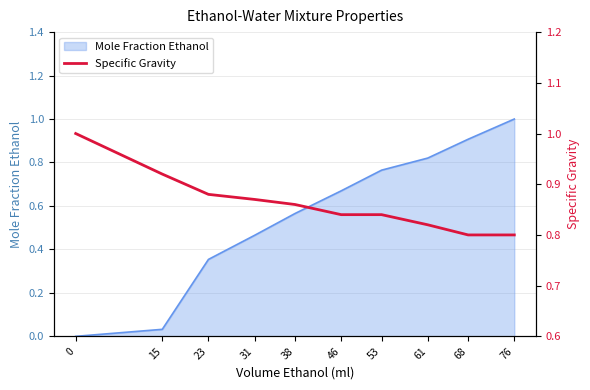

True or false: Mole Fraction Ethanol has a value of 1.0 at 76.

True